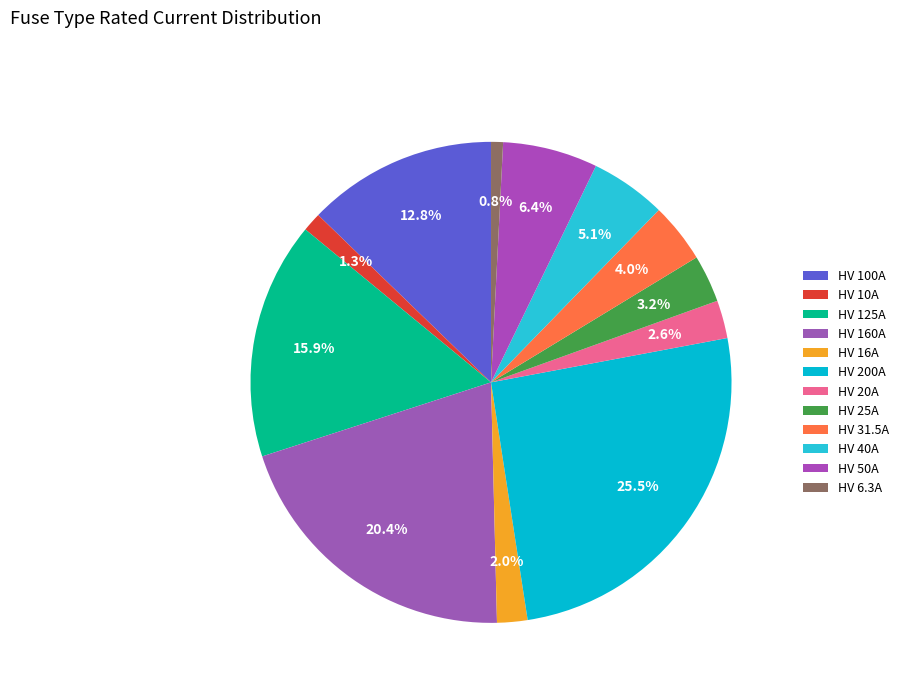

Rank the categories by value from lowest to highest.

HV 6.3A, HV 10A, HV 16A, HV 20A, HV 25A, HV 31.5A, HV 40A, HV 50A, HV 100A, HV 125A, HV 160A, HV 200A